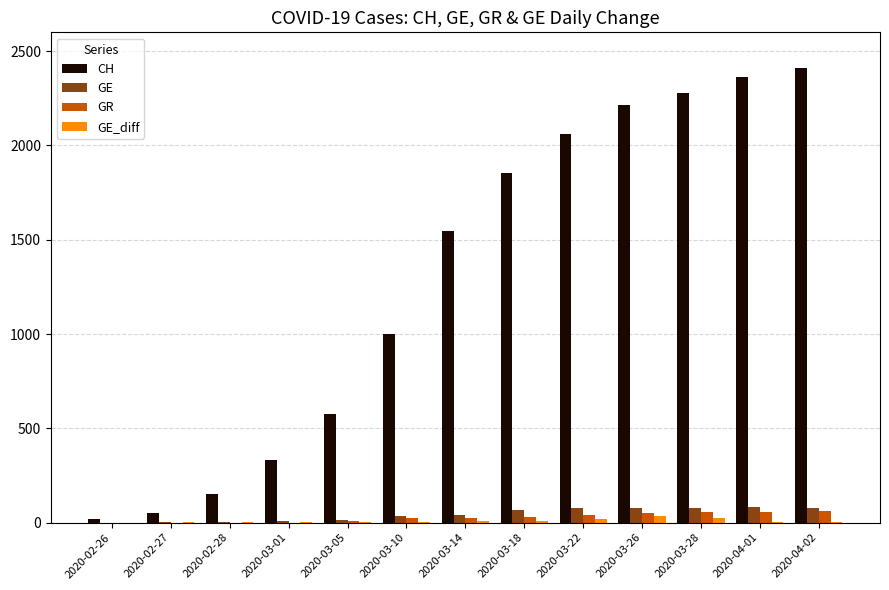

Which series changed the most between 2020-03-10 and 2020-03-18?

CH